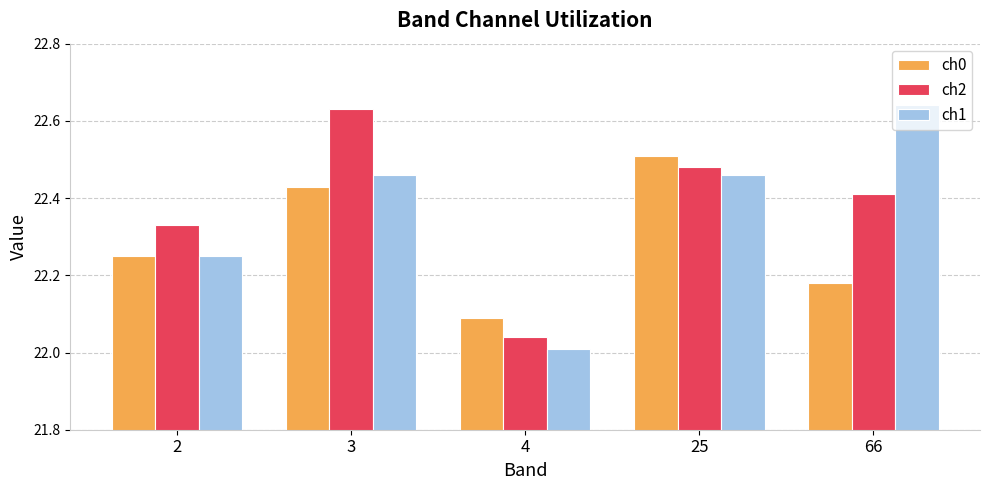

How many groups of bars are there?

5